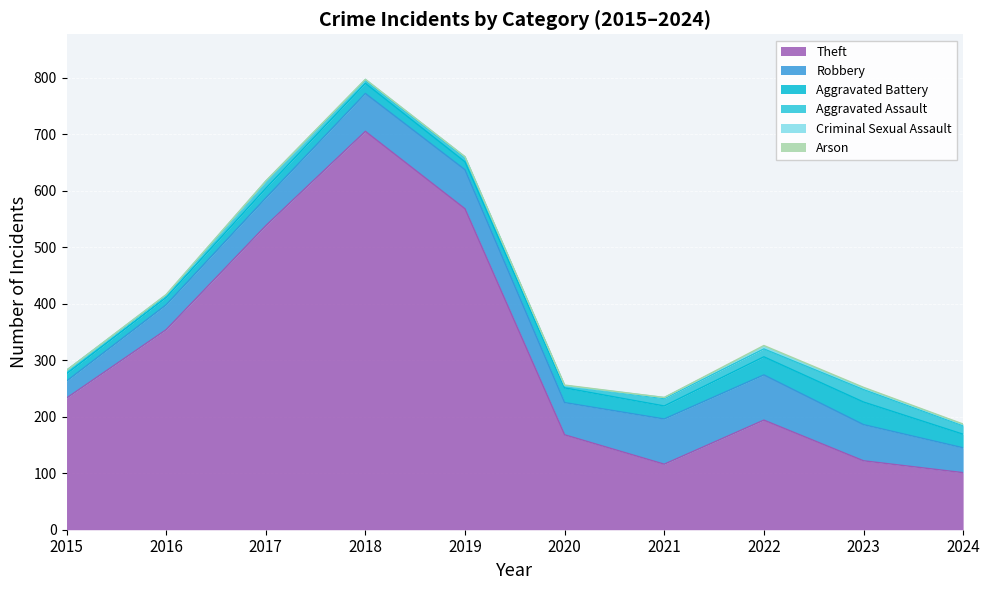

At which category does the chart reach its peak across all series?

2018